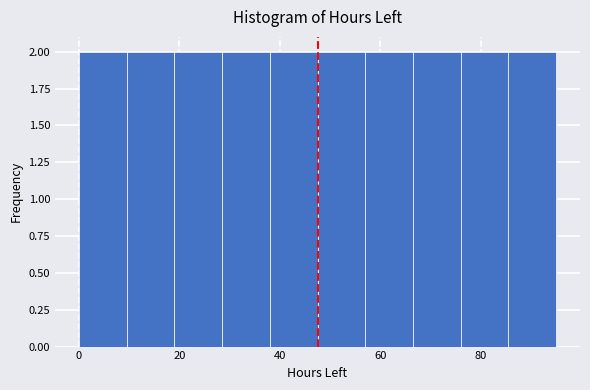

Reading left to right, transcribe this chart: for each bar, give the range it covers on the x-axis and its height. Neither the bar edges nor the heights are printed on the chart, so give them approximately, as read against the axes.

0.0 to 9.5: 2
9.5 to 19.0: 2
19.0 to 28.5: 2
28.5 to 38.0: 2
38.0 to 47.5: 2
47.5 to 57.0: 2
57.0 to 66.5: 2
66.5 to 76.0: 2
76.0 to 85.5: 2
85.5 to 95.0: 2